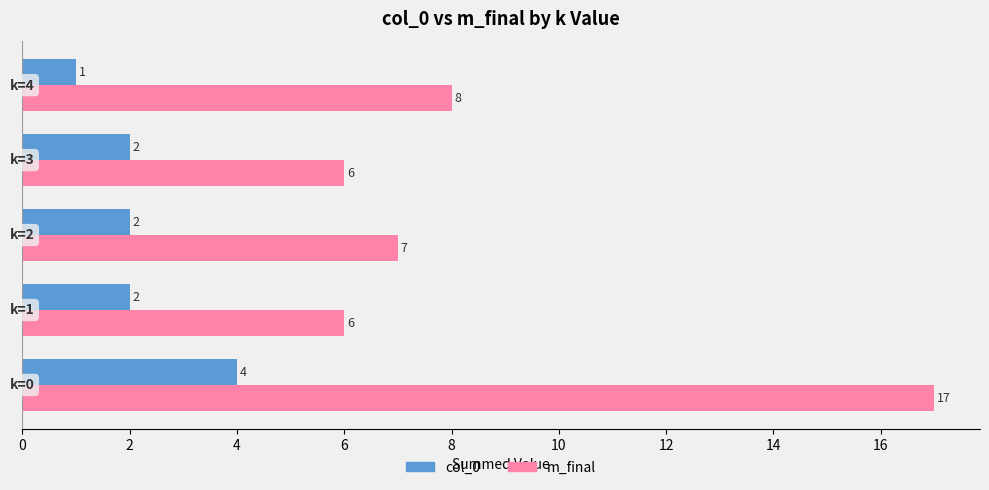

Which series has the largest range (max minus min)?

m_final